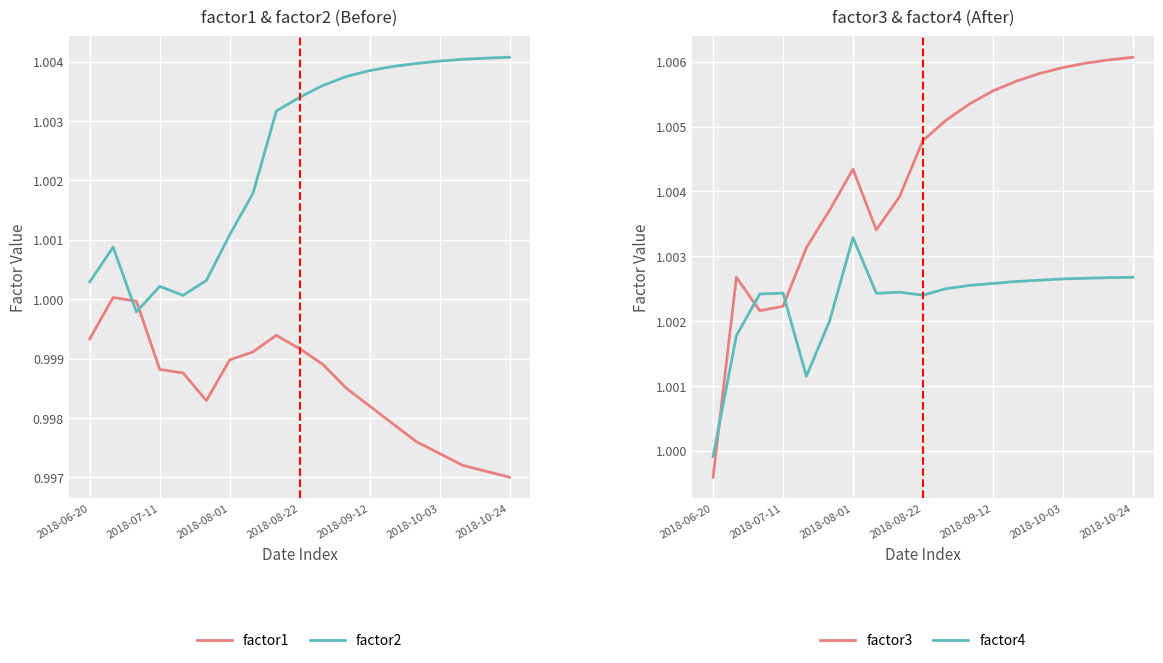

Read the factor4 value at 17.

1.0